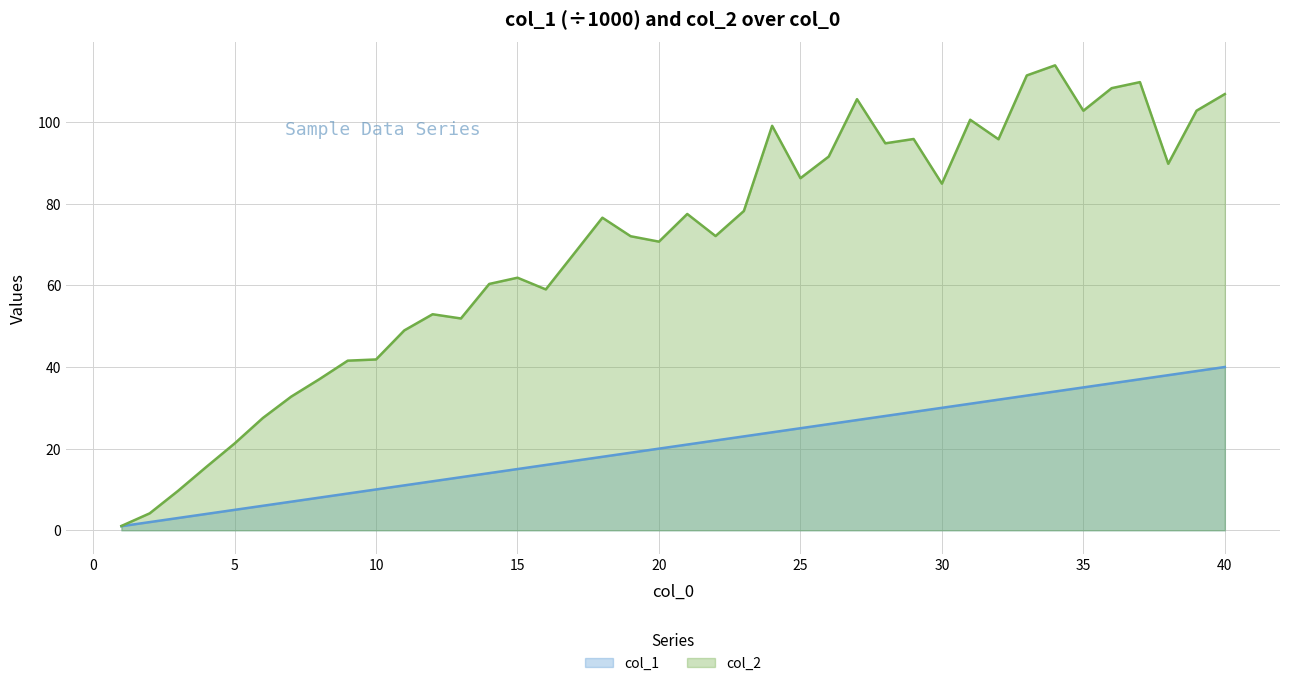

Rank the series by their maximum value, from lowest to highest.

col_1, col_2